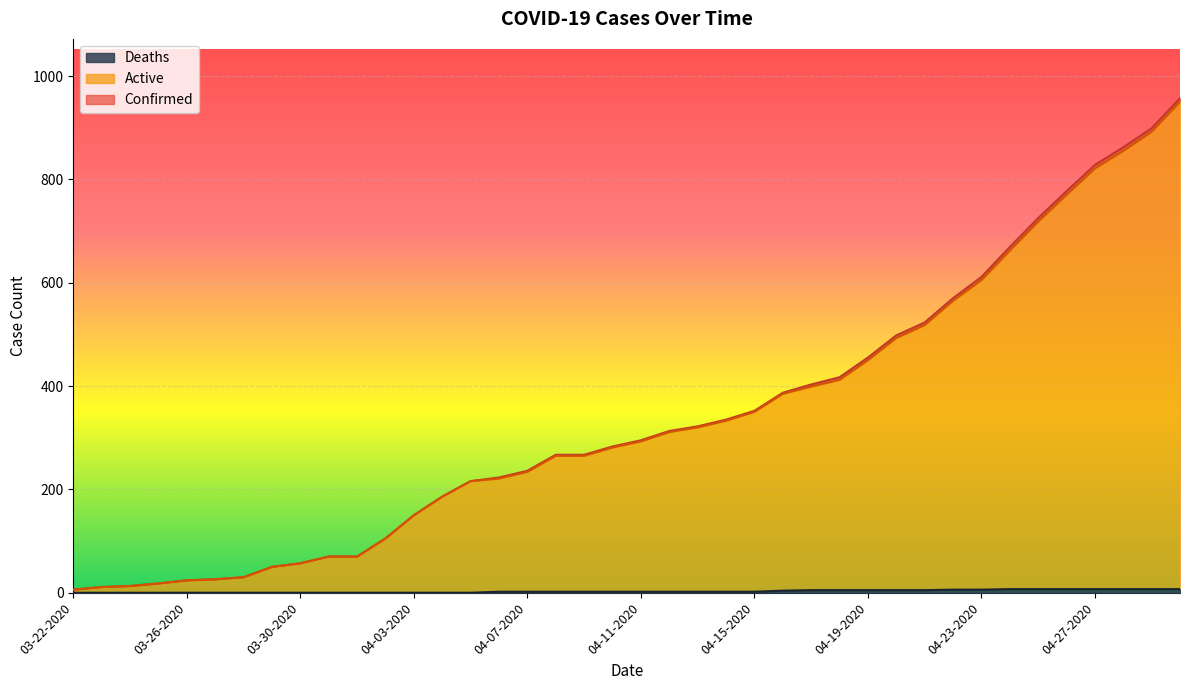

What is the label of the 40th point from the right?

03-22-2020